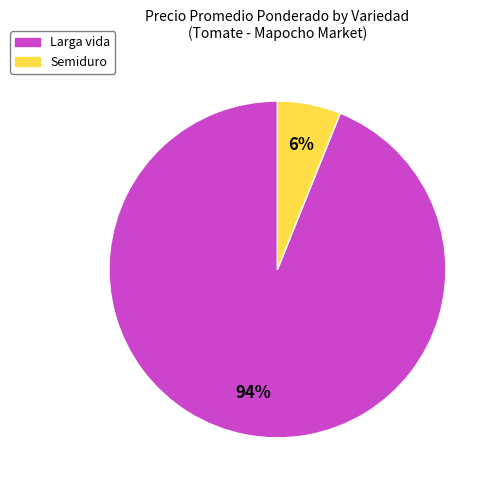

To the nearest percent, what portion does Larga vida represent?

94%